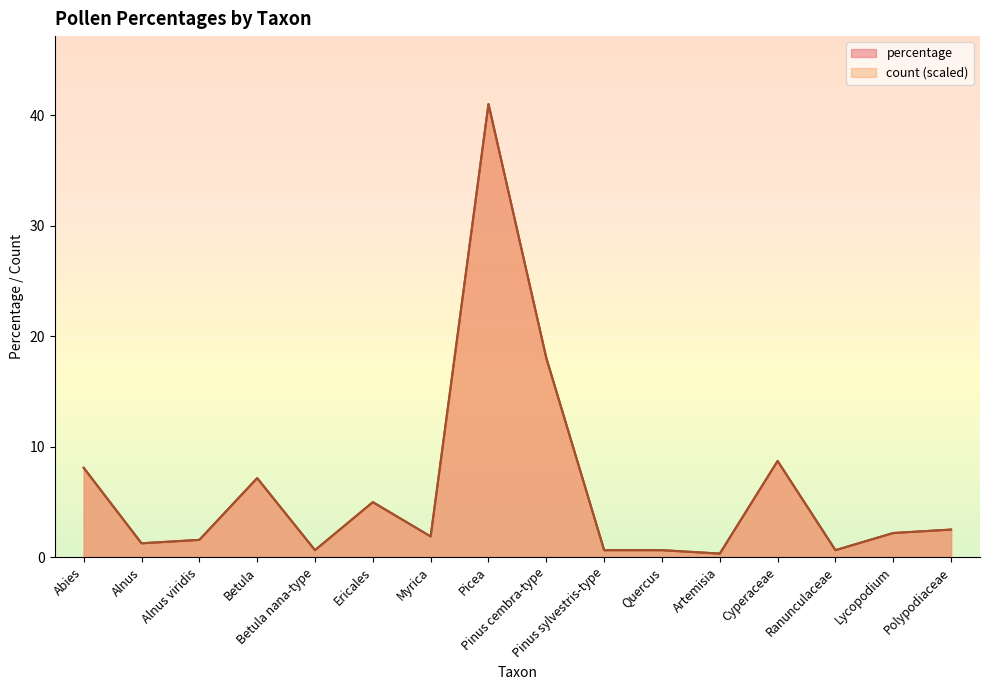

At which category does percentage reach its first local peak?

Betula